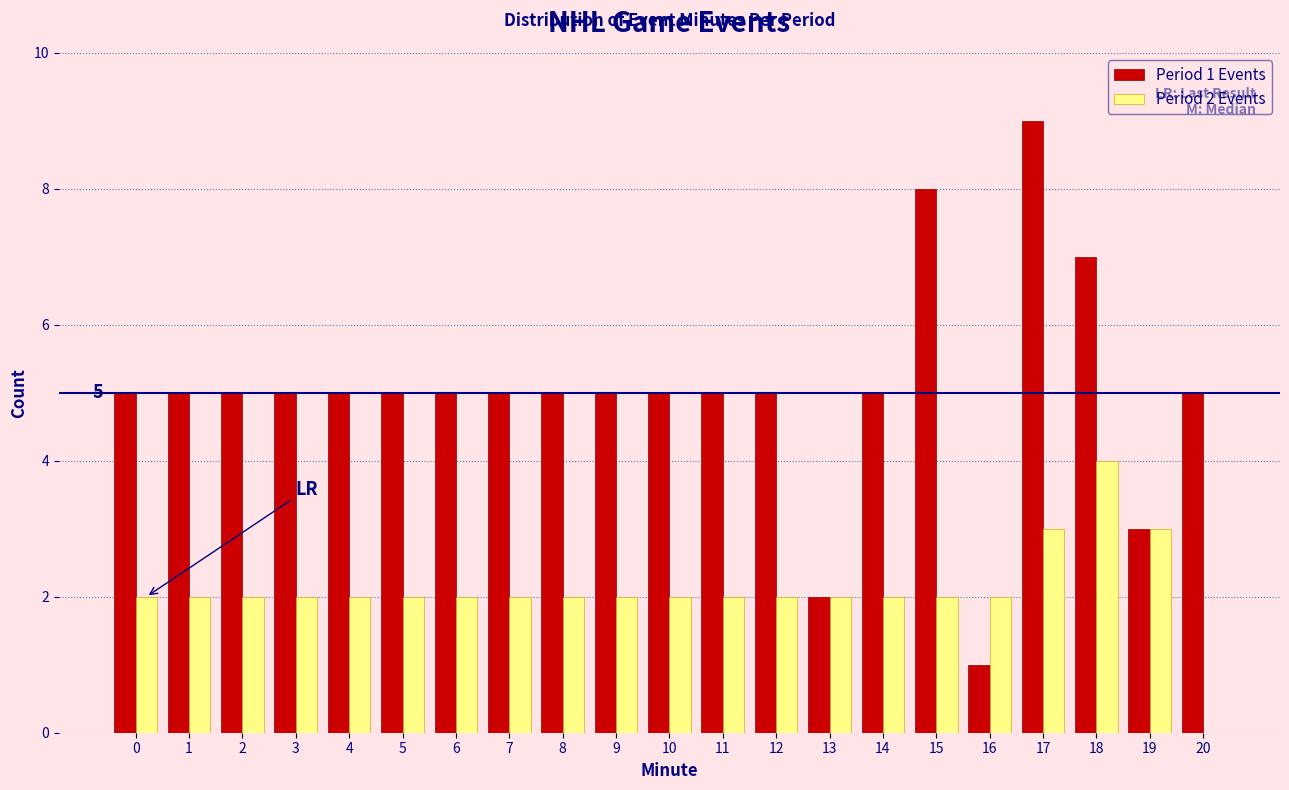

Is it true that Period 1 Events equals 5 at 11?

True